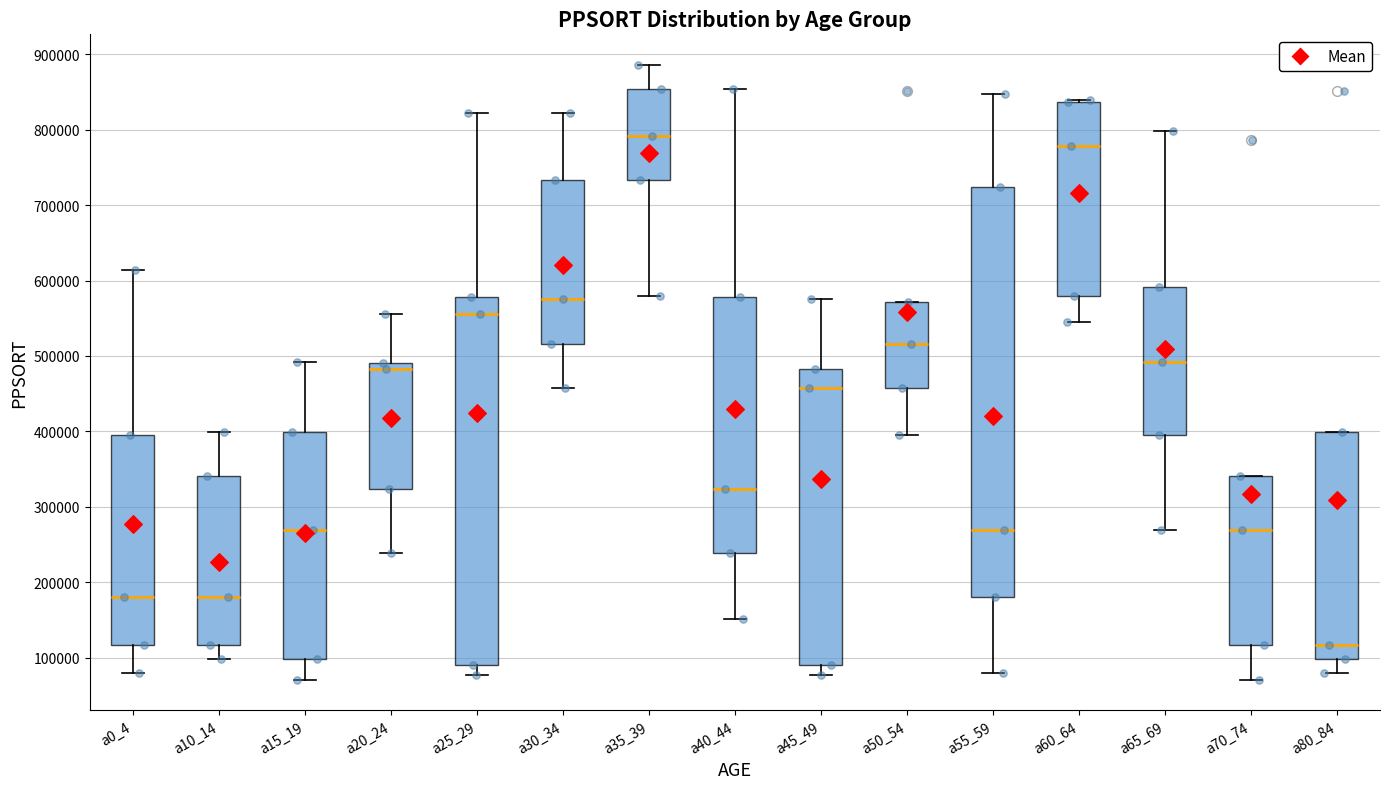

Which box's median line is the highest?

a35_39